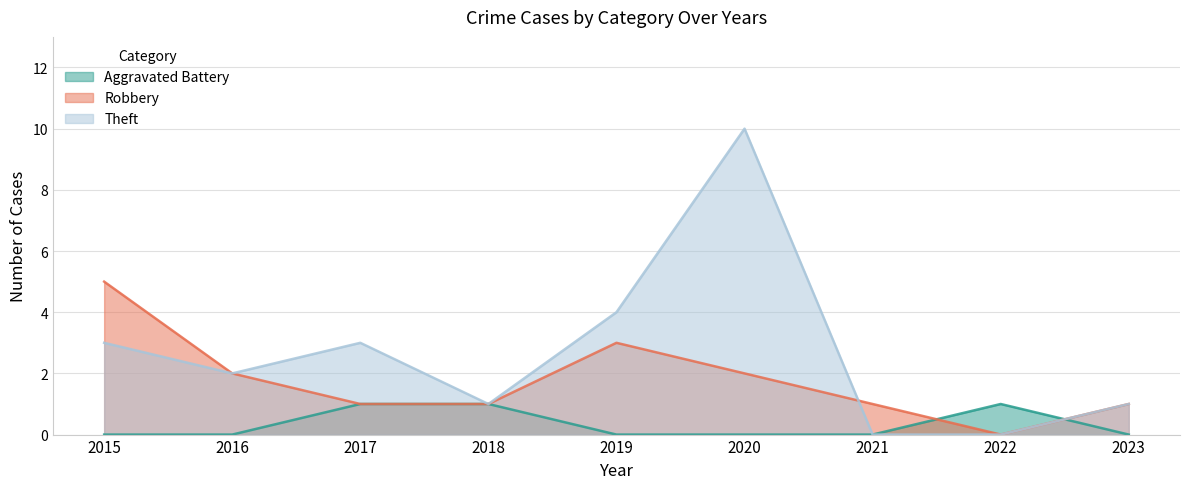

What is the difference between the maximum and minimum values in the Theft series?

10